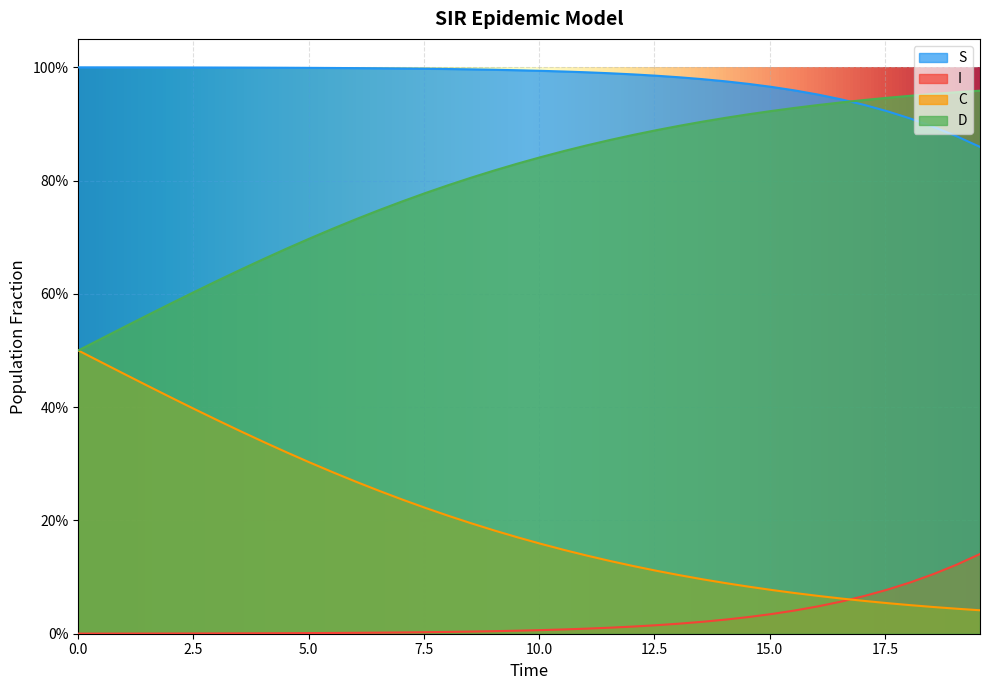

What are all the series names shown in the legend?

S, I, C, D